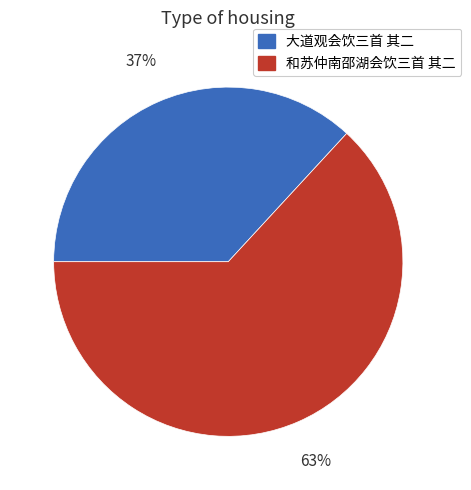

Does 大道观会饮三首 其二 represent more than half of the total?

No